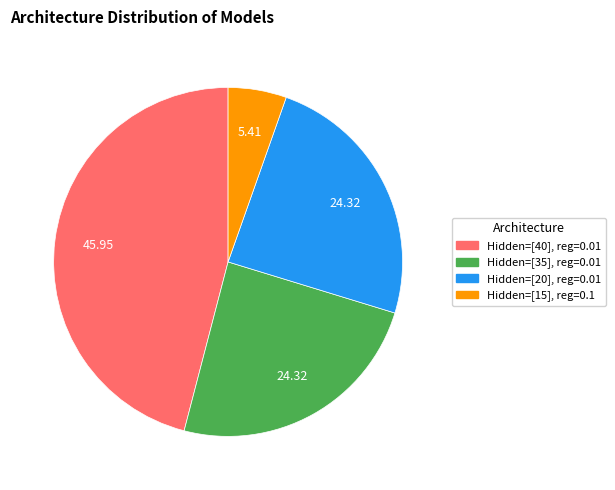

Which category has the smallest portion of the pie?

Hidden=[15], reg=0.1